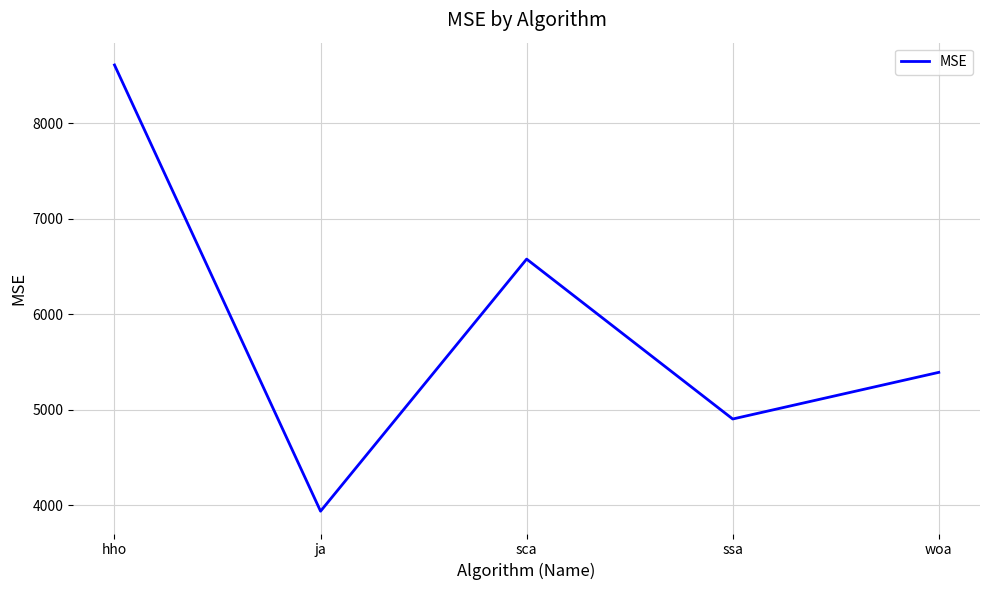

Which has a higher value, ja or sca?

sca